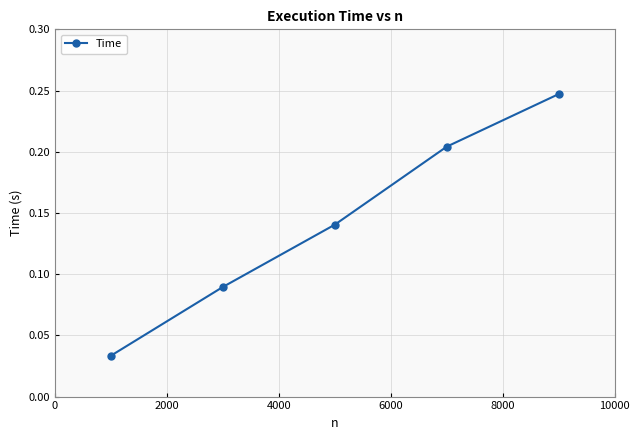

How many values are between 0 and 1?

5